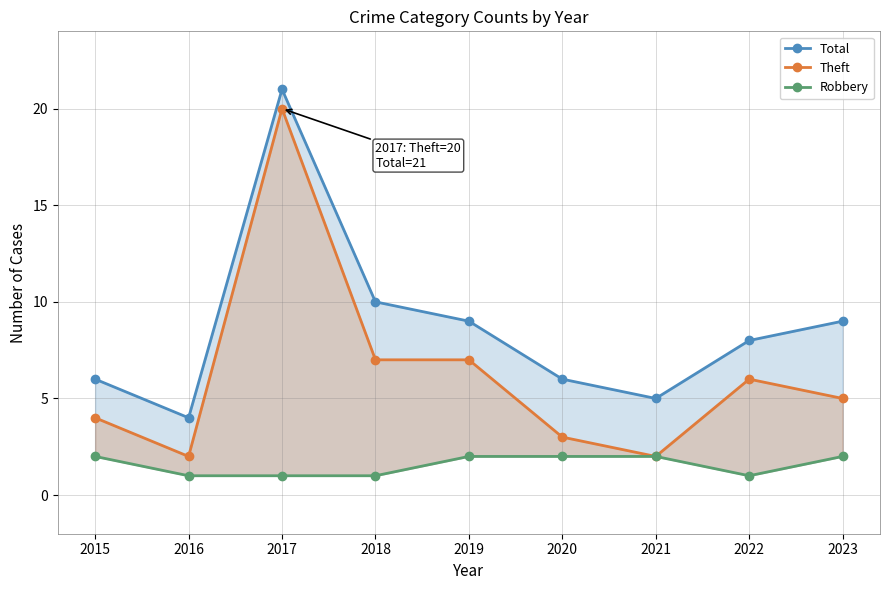

What are all the series names shown in the legend?

Total, Theft, Robbery